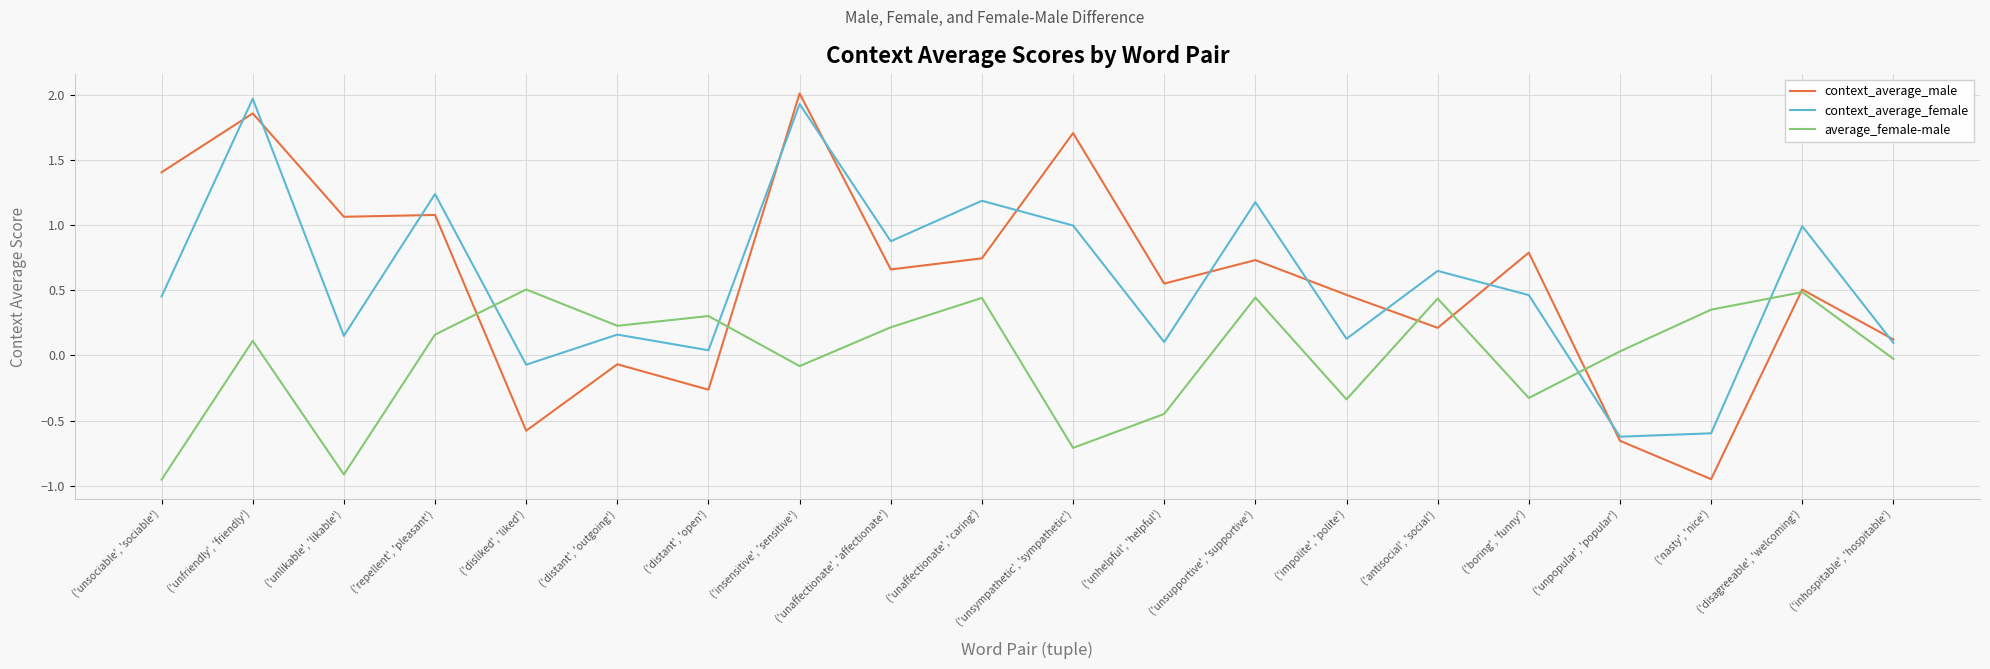

What is the sum of the context_average_male values at ('unaffectionate', 'affectionate') and ('unfriendly', 'friendly')?

2.5